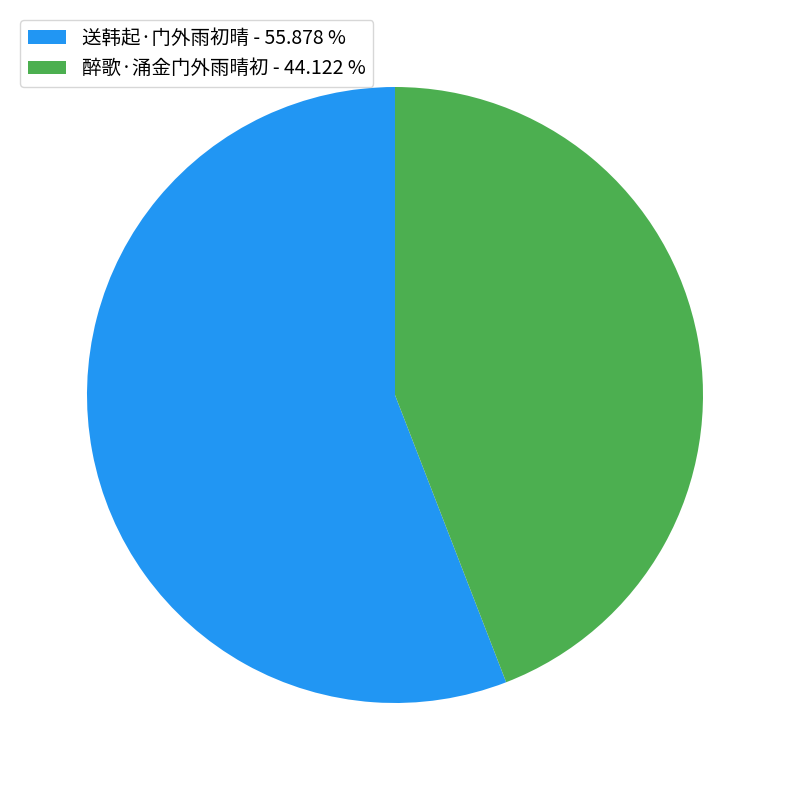

How many slices are in this pie chart?

2